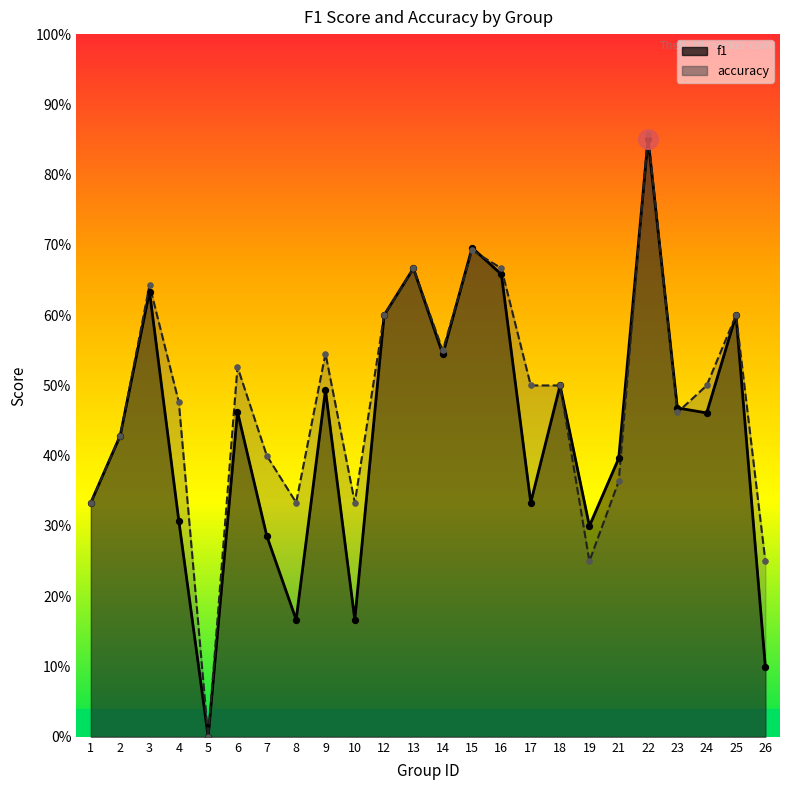

Which series reaches the maximum Y coordinate?

accuracy